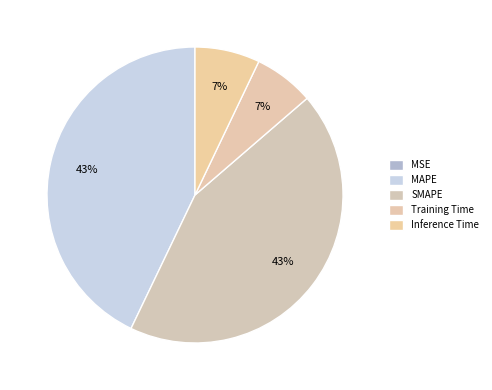

Does any single category account for the majority?

No